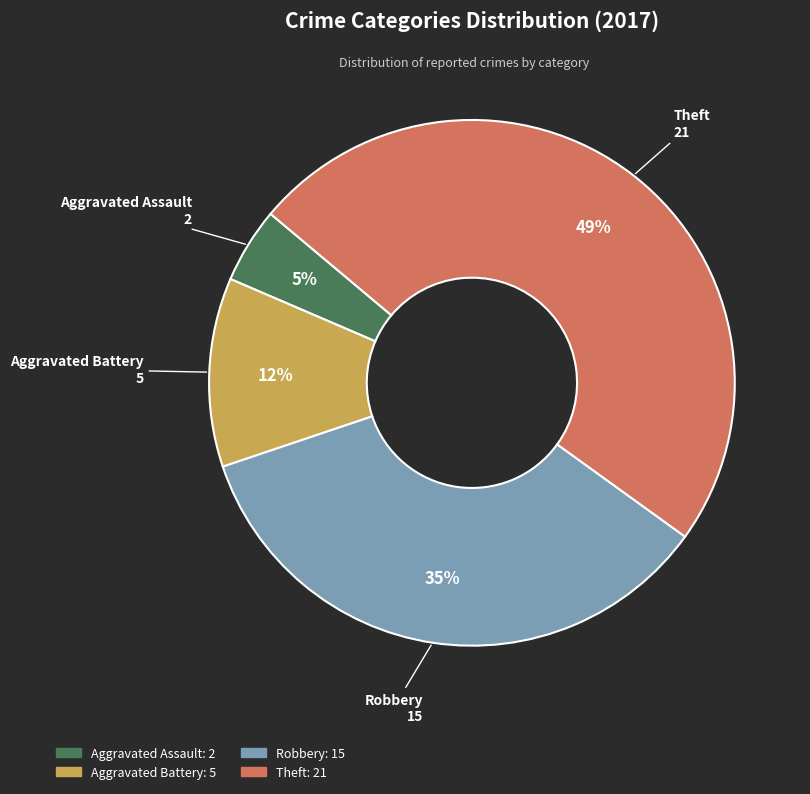

Which has a higher value, Aggravated Assault or Aggravated Battery?

Aggravated Battery